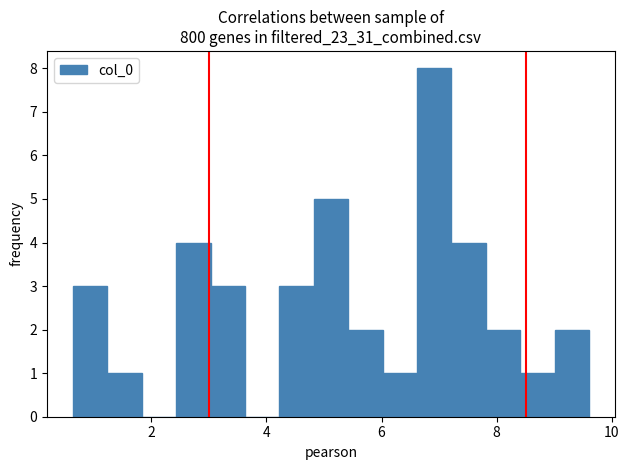

Read against the x-axis, roughly where is the centre of the tallest bar?

7.0